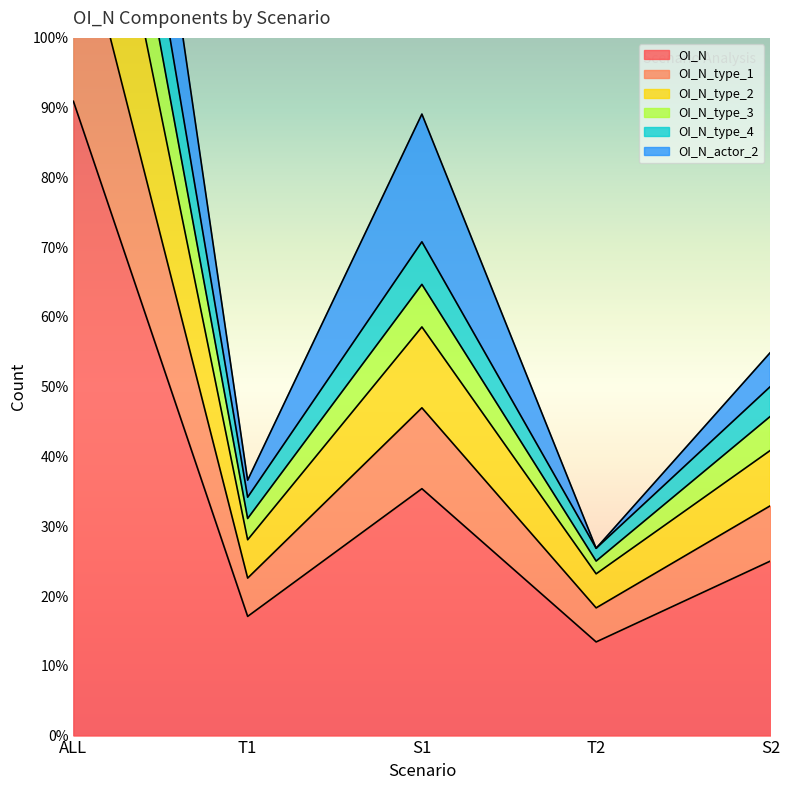

What position from the left is ALL?

1